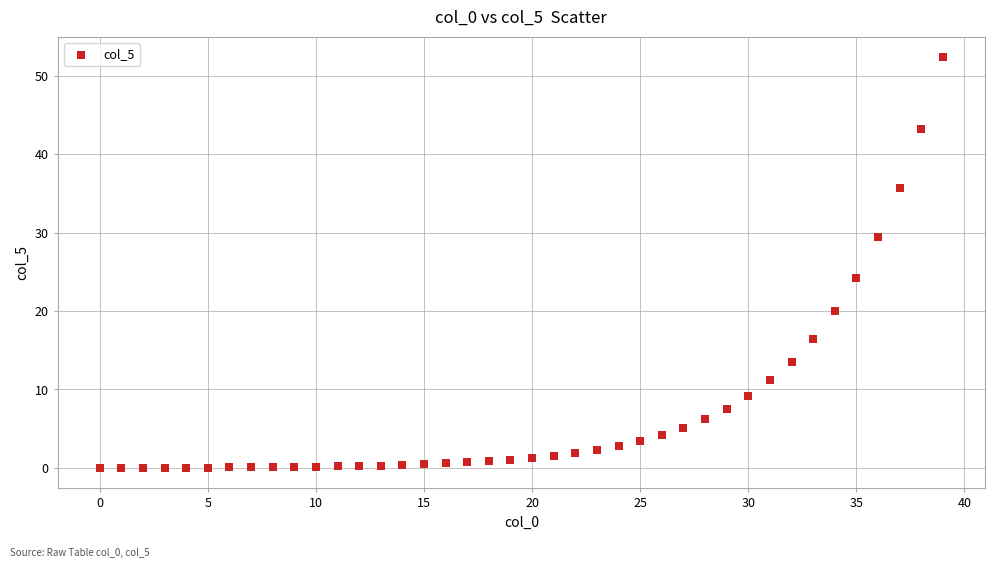

What is the range of Y values (max minus min)?

52.4